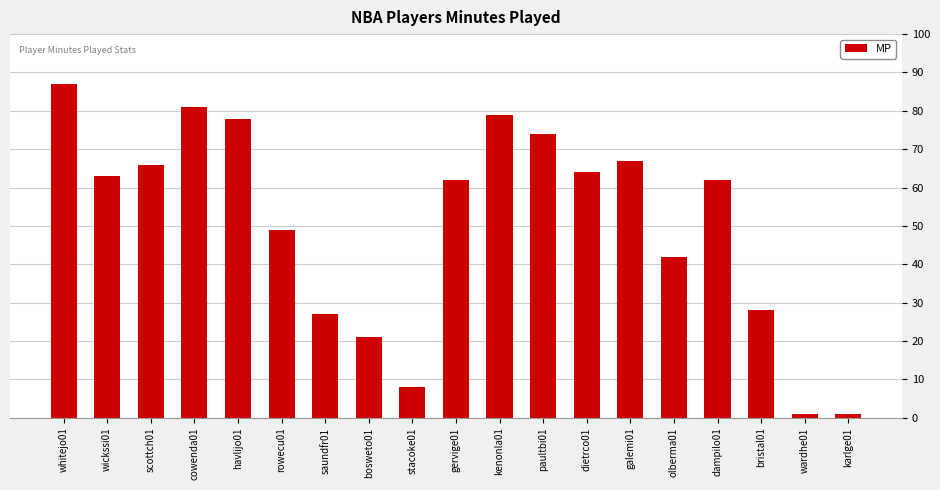

What is the label of the 4th bar from the right?

dampilo01